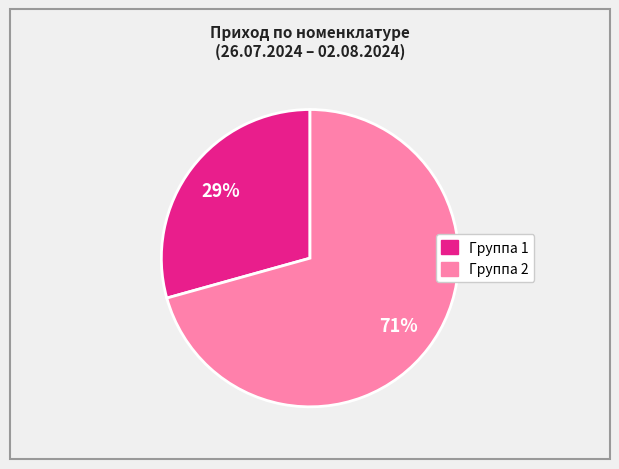

To the nearest percent, what is the average slice percentage?

50%